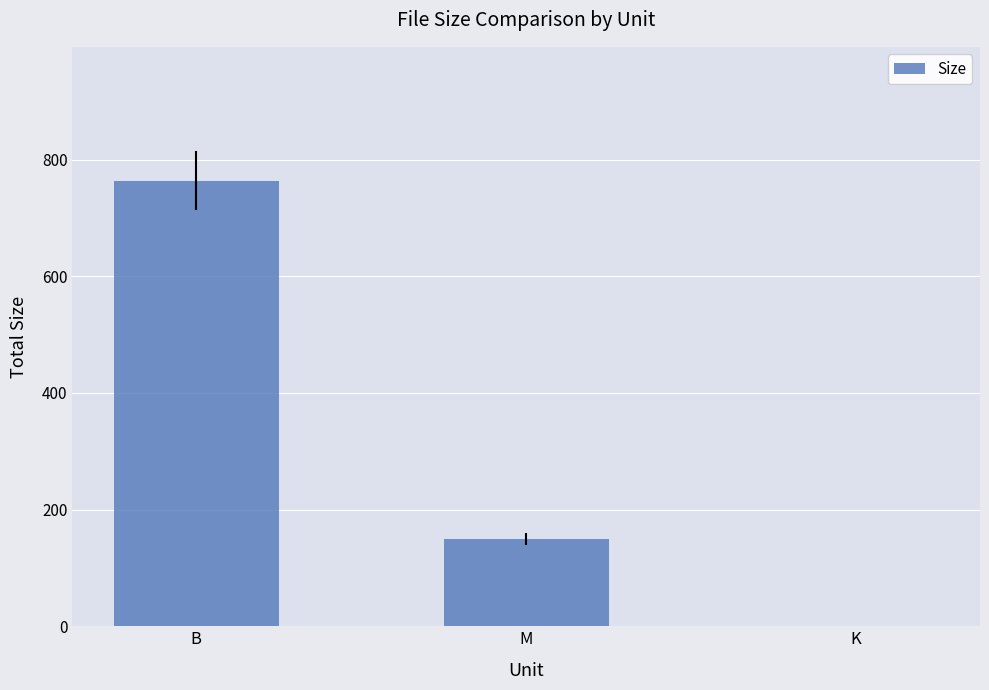

Which has a higher value, B or M?

B